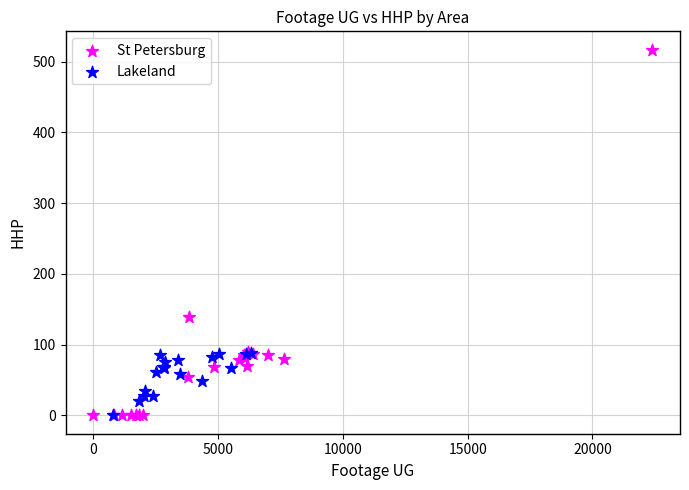

Which series contains the highest Y value?

St Petersburg